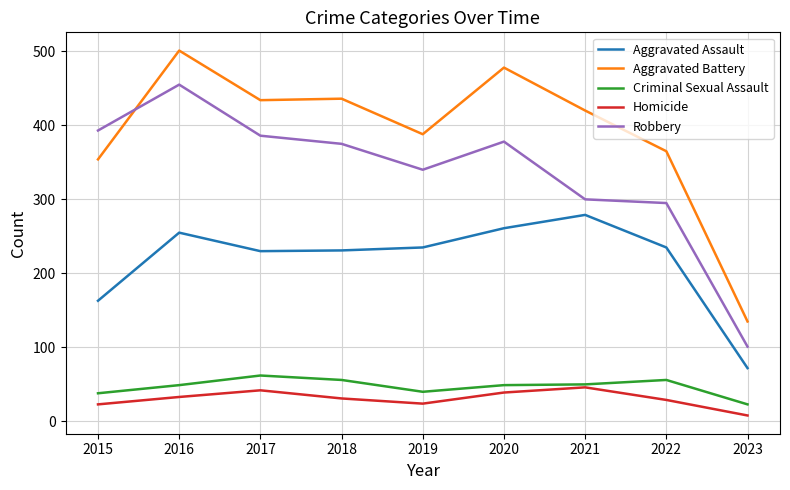

Where do Robbery and Aggravated Battery first cross each other?

2015 and 2016